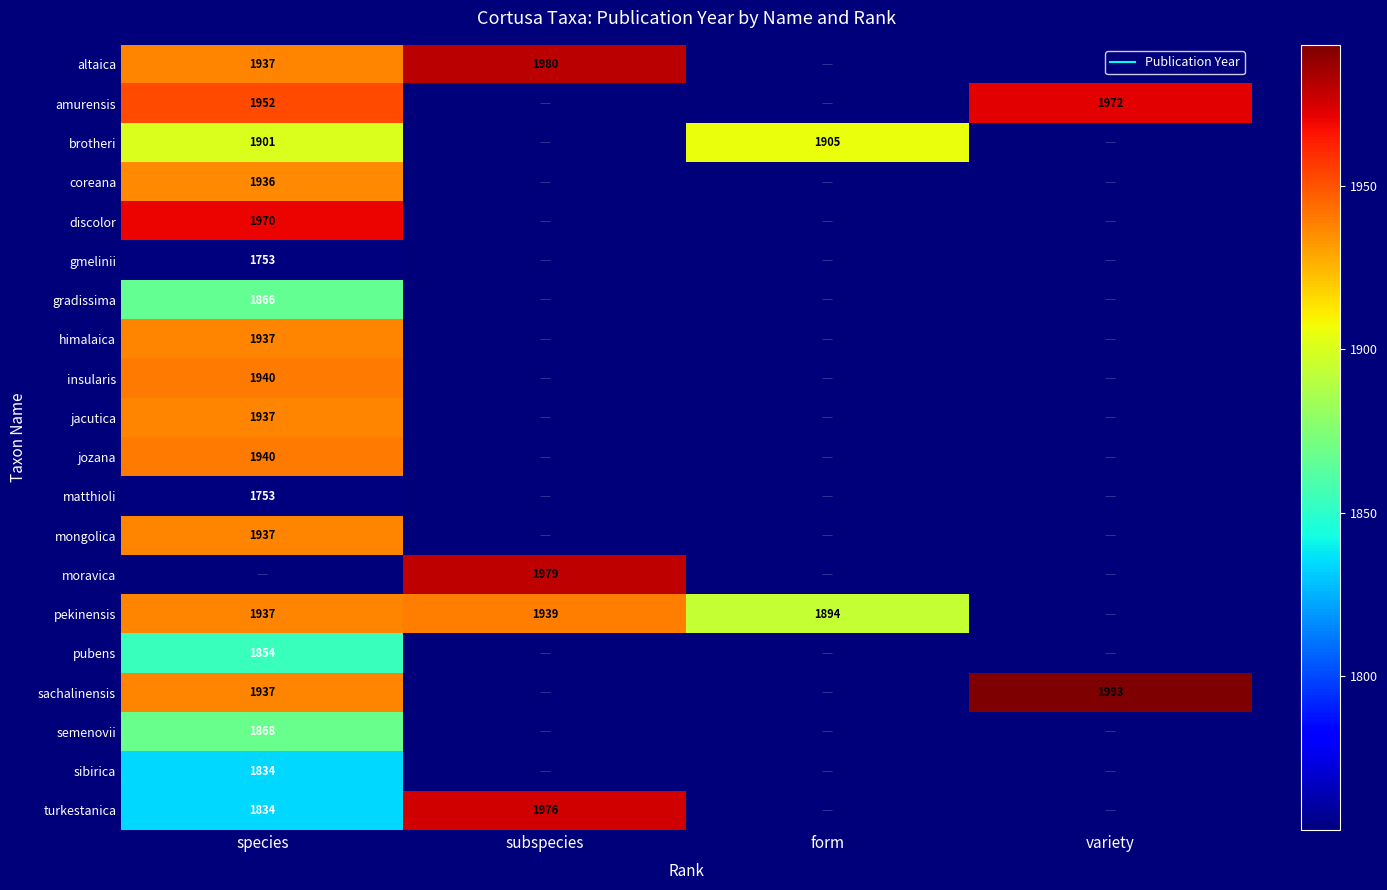

What is the maximum value shown in the chart?

1993